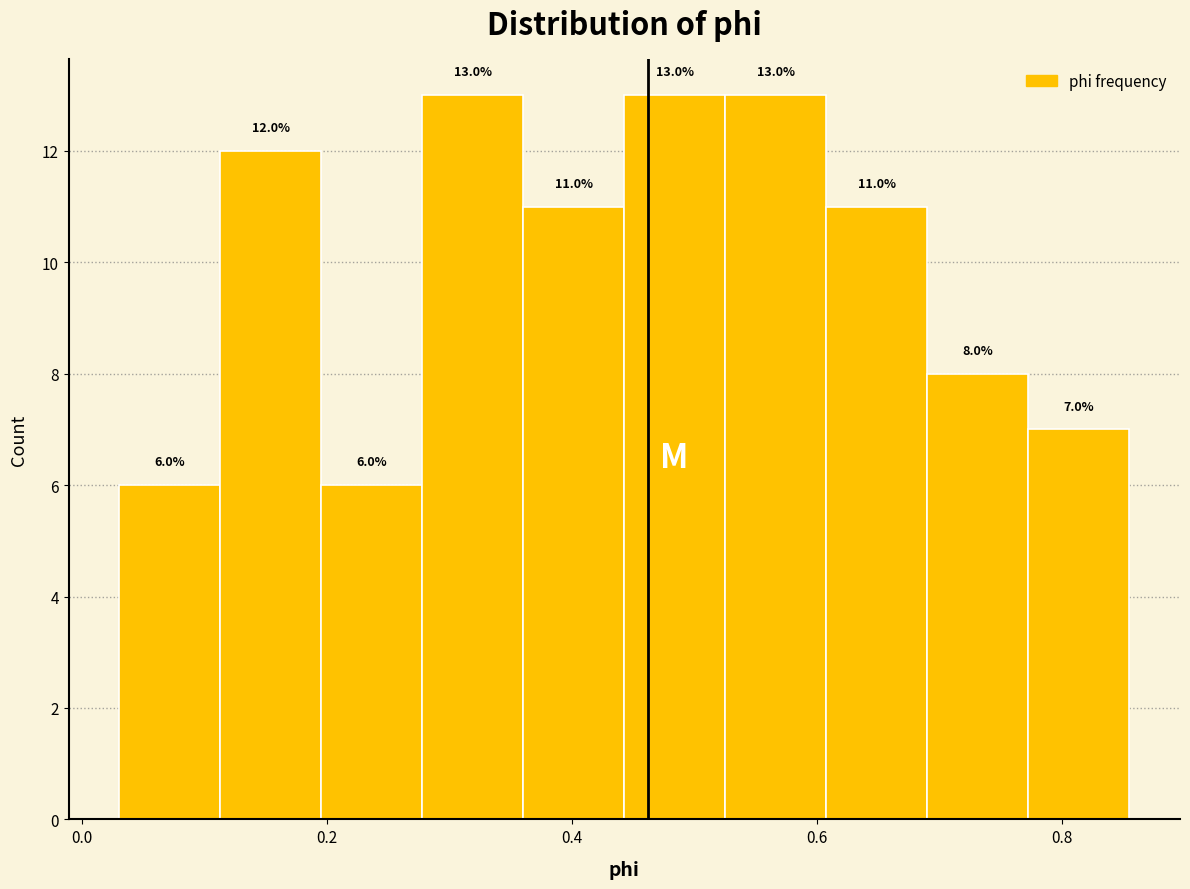

Reading left to right, list every bar in this chart as the range it spans on the x-axis followed by its height. The bar edges are not printed on the chart, so give them approximately, as read against the axis.

0.04 to 0.12: 6.0
0.12 to 0.20: 12.0
0.20 to 0.28: 6.0
0.28 to 0.36: 13.0
0.36 to 0.44: 11.0
0.44 to 0.52: 13.0
0.52 to 0.60: 13.0
0.60 to 0.70: 11.0
0.70 to 0.78: 8.0
0.78 to 0.86: 7.0